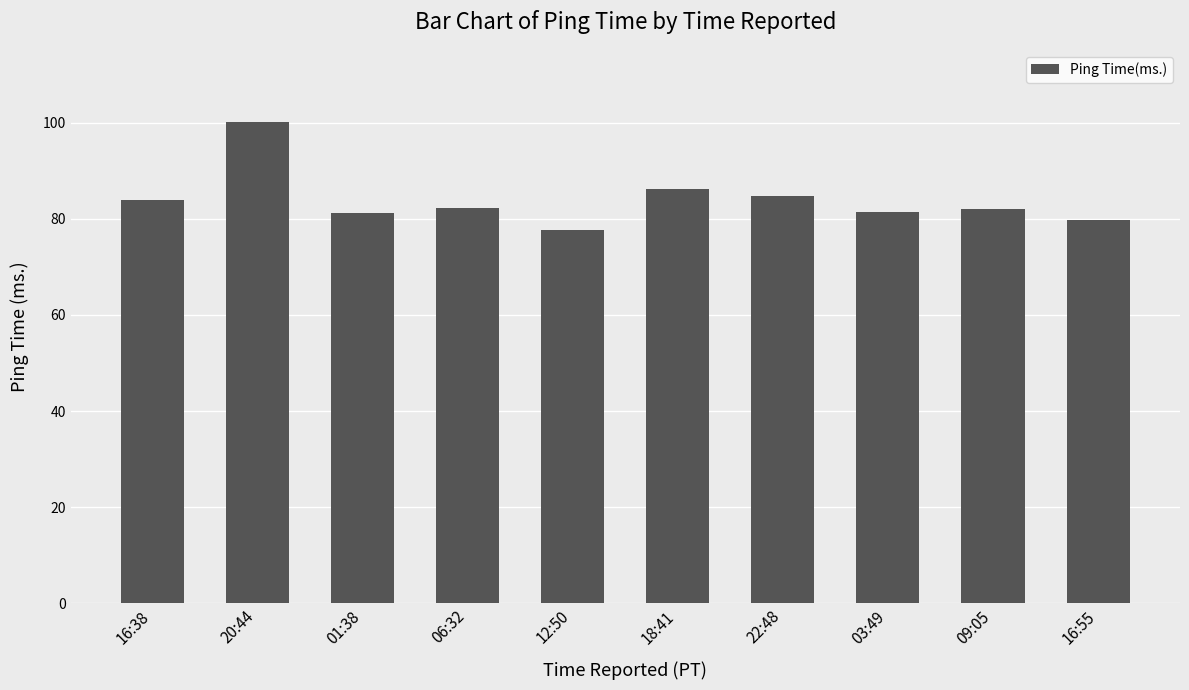

At which category does the chart reach its peak across all series?

20:44